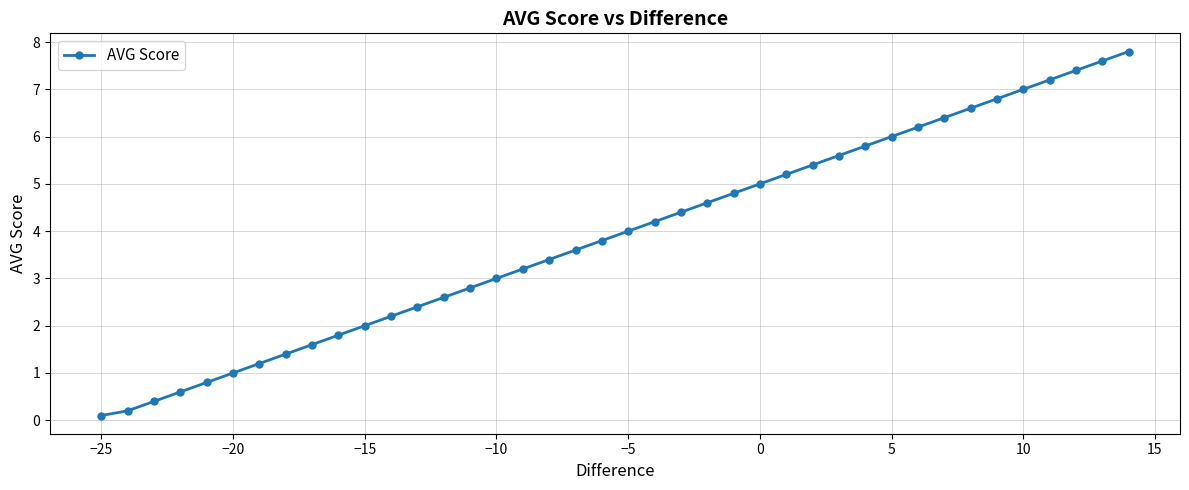

What is the maximum value shown in the chart?

7.8